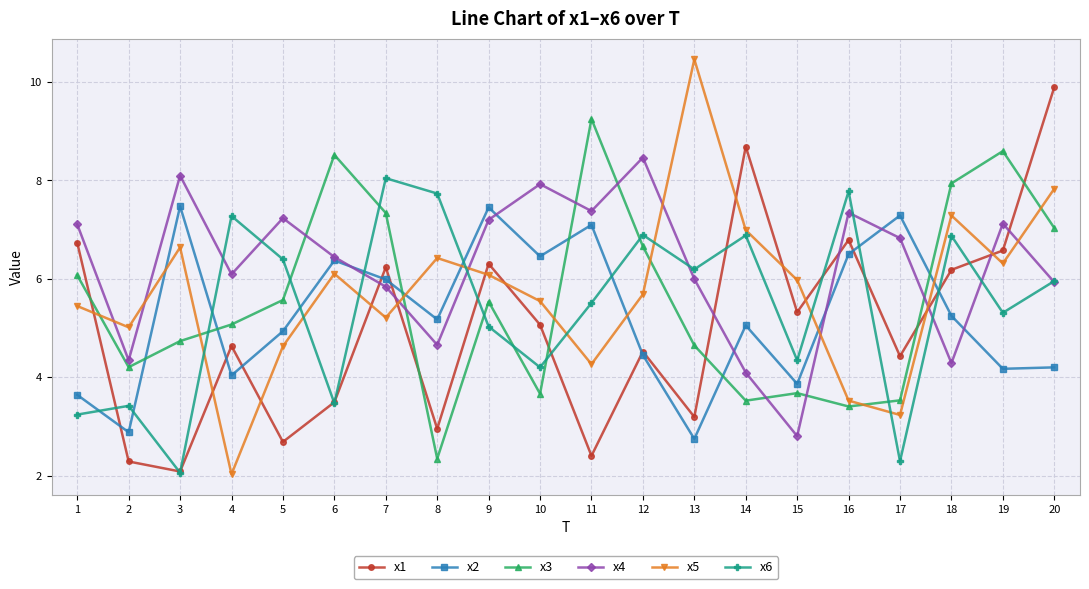

After their last crossing, which series has the higher values: x6 or x2?

x6